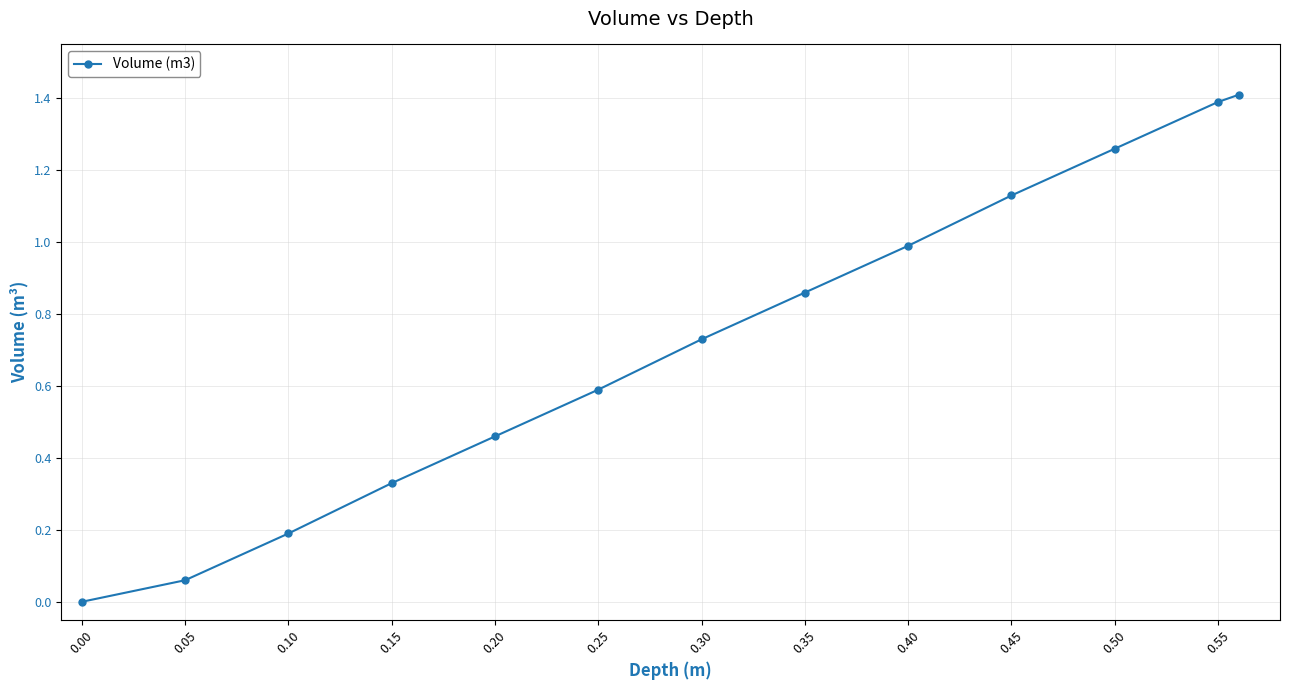

What is the value of the 12th point from the left?

1.4